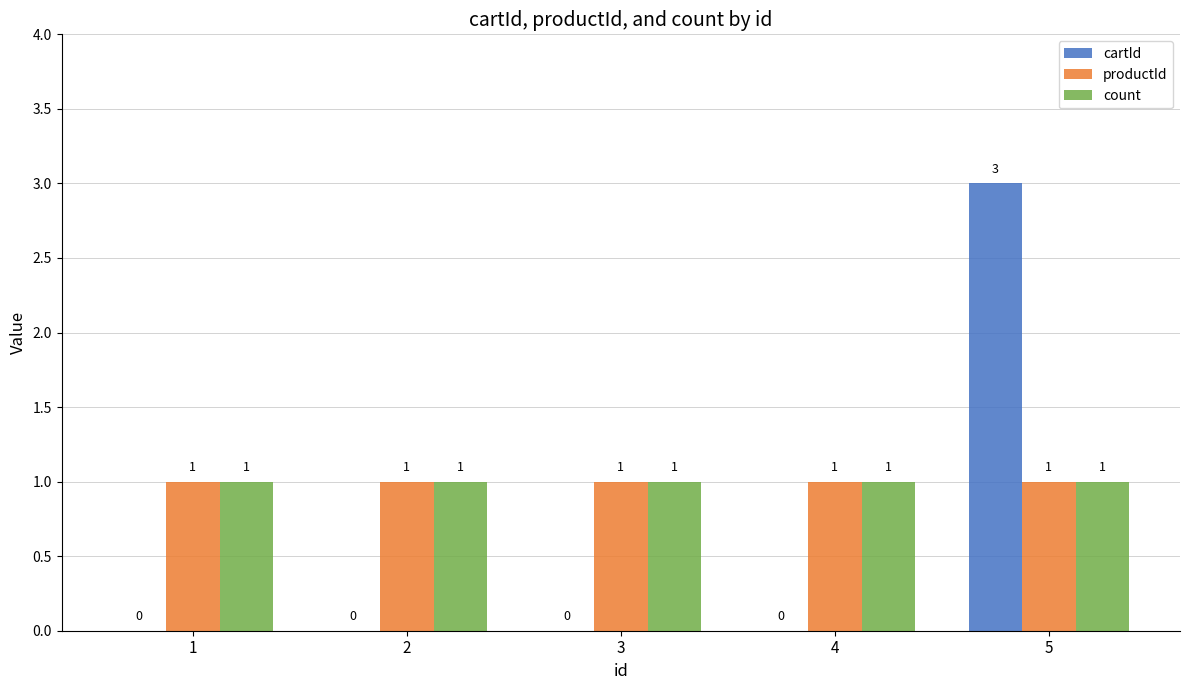

How many cartId values are between 0 and 1?

4